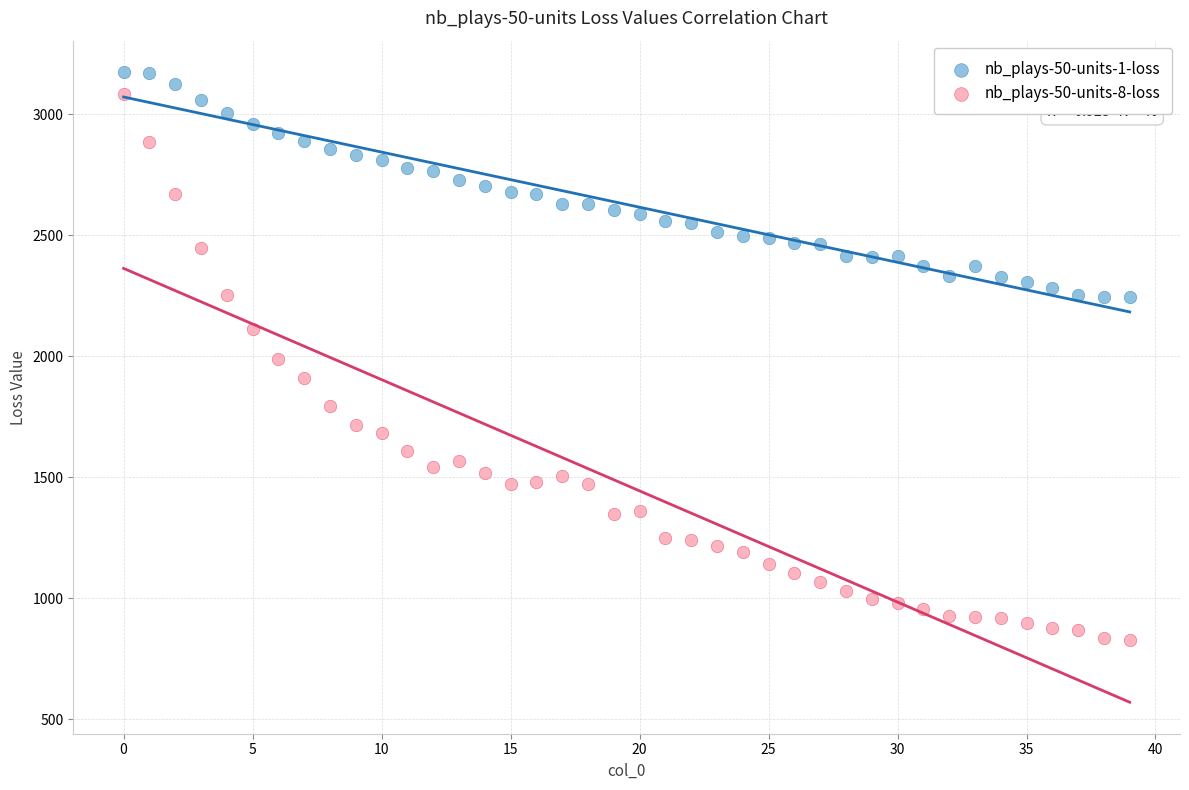

Which series reaches the maximum Y coordinate?

nb_plays-50-units-1-loss